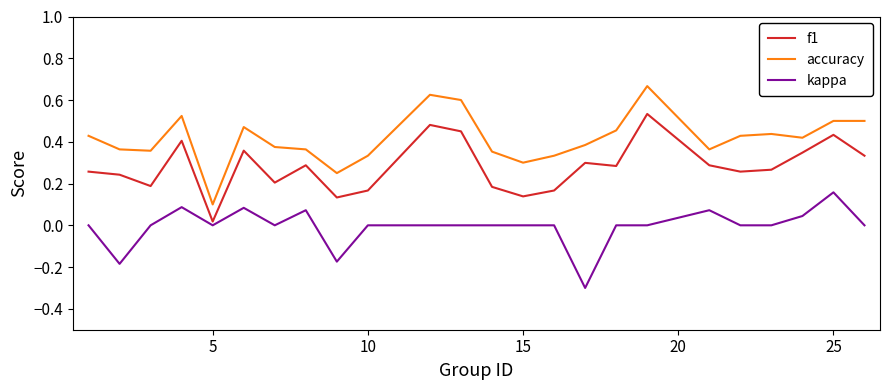

Which series has the largest range (max minus min)?

accuracy